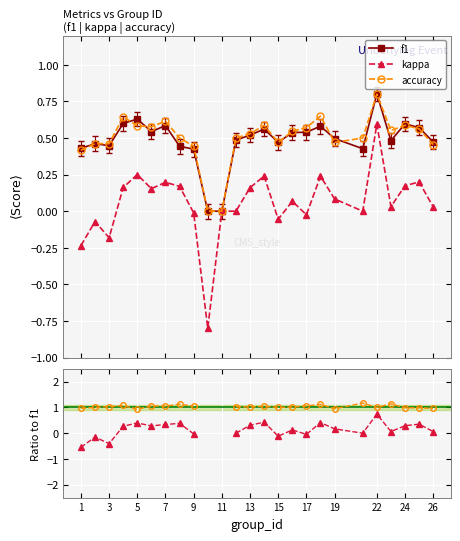

True or false: kappa/f1 and accuracy cross at least once.

False